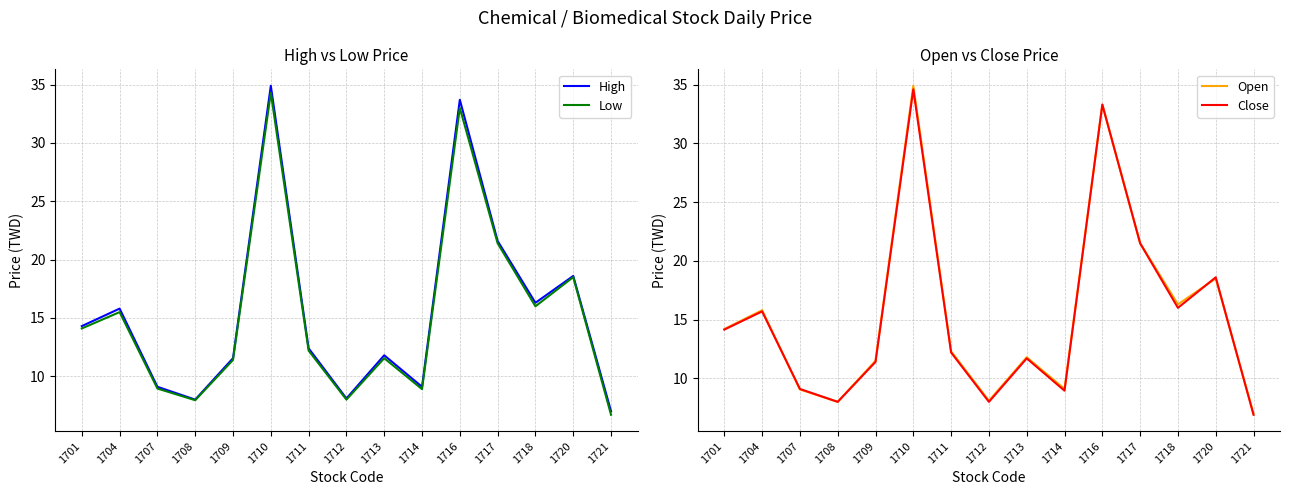

What are all the series names shown in the legend?

High, Low, Open, Close